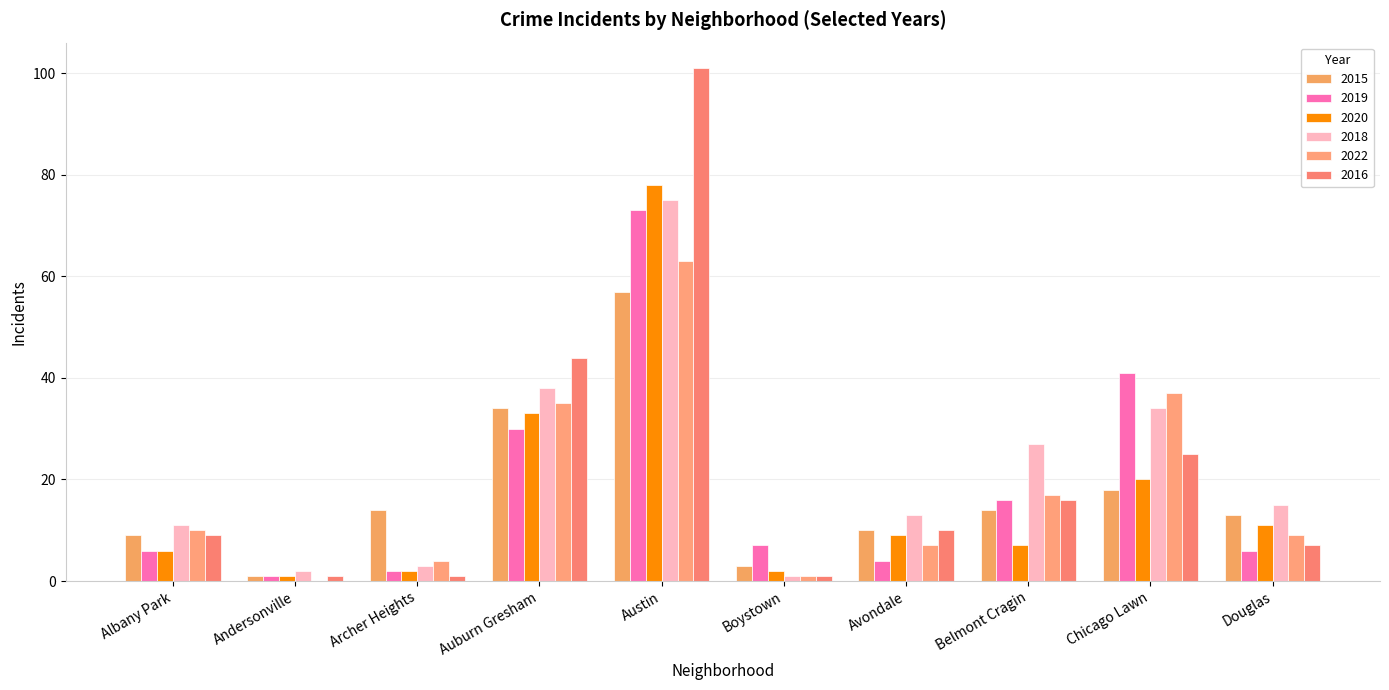

Which category has the highest value in the 2016 series?

Austin